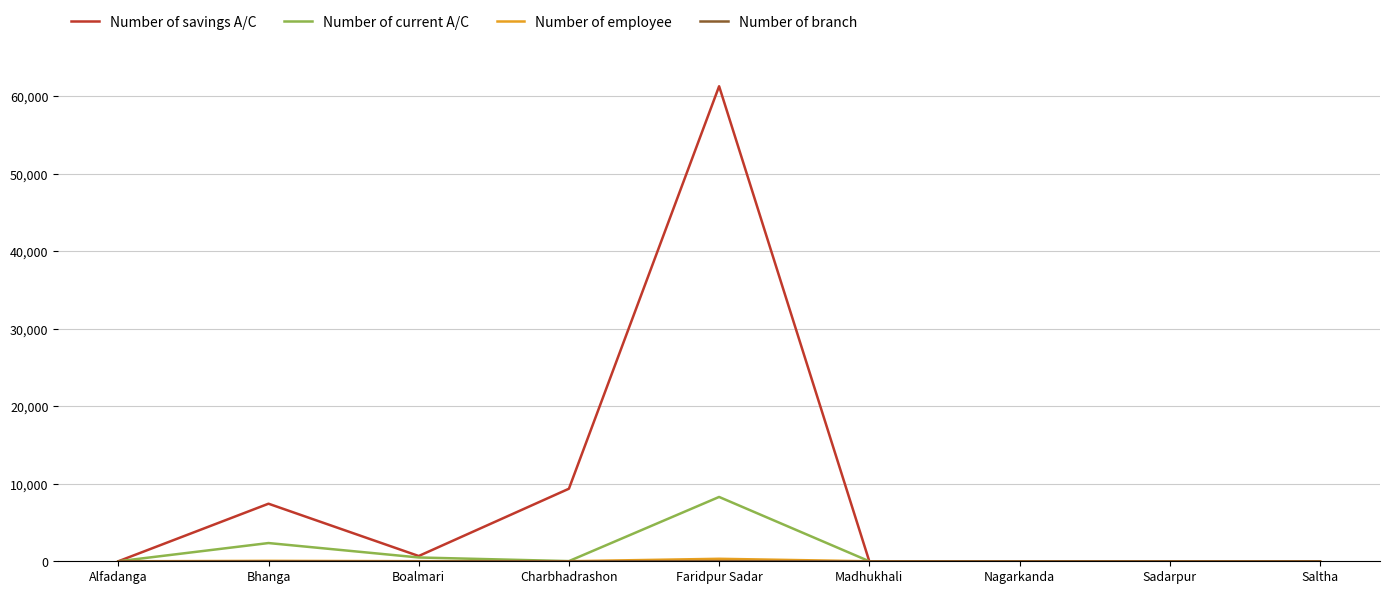

Which series has the largest range (max minus min)?

Number of savings A/C